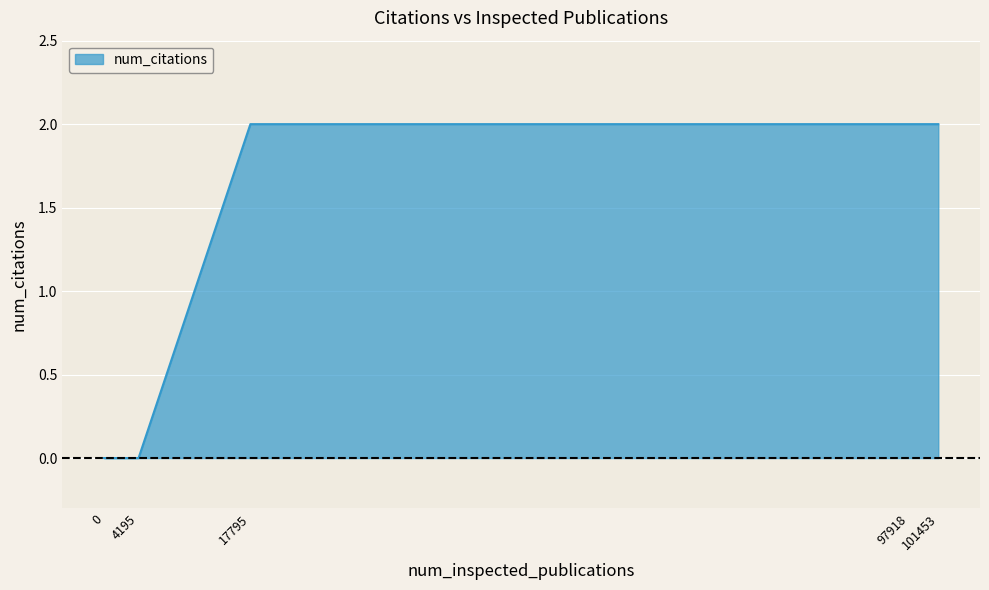

Reading left to right, list all the values displayed in this chart.

0=0	4195=0	17795=2	97918=2	101453=2